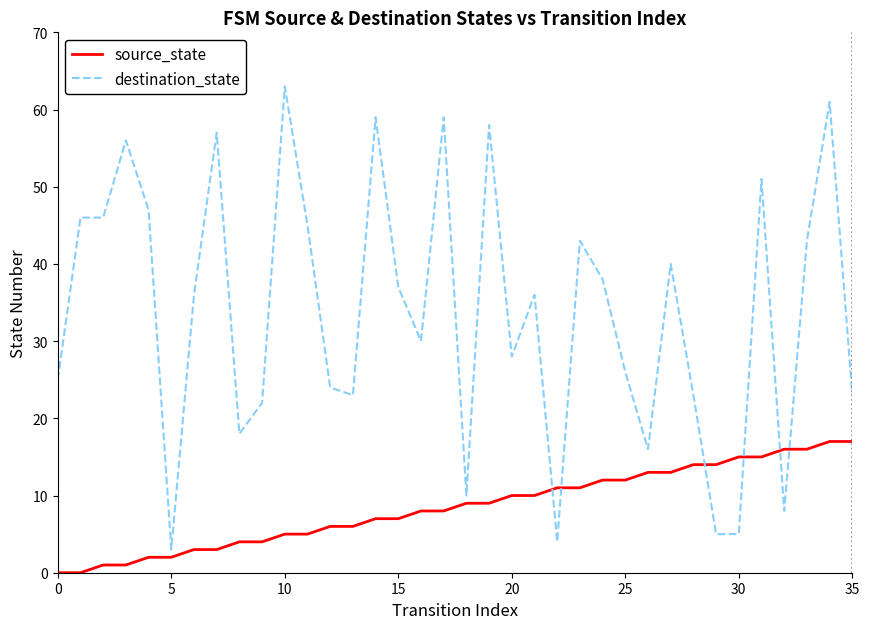

Rank the series by their maximum value, from highest to lowest.

destination_state, source_state